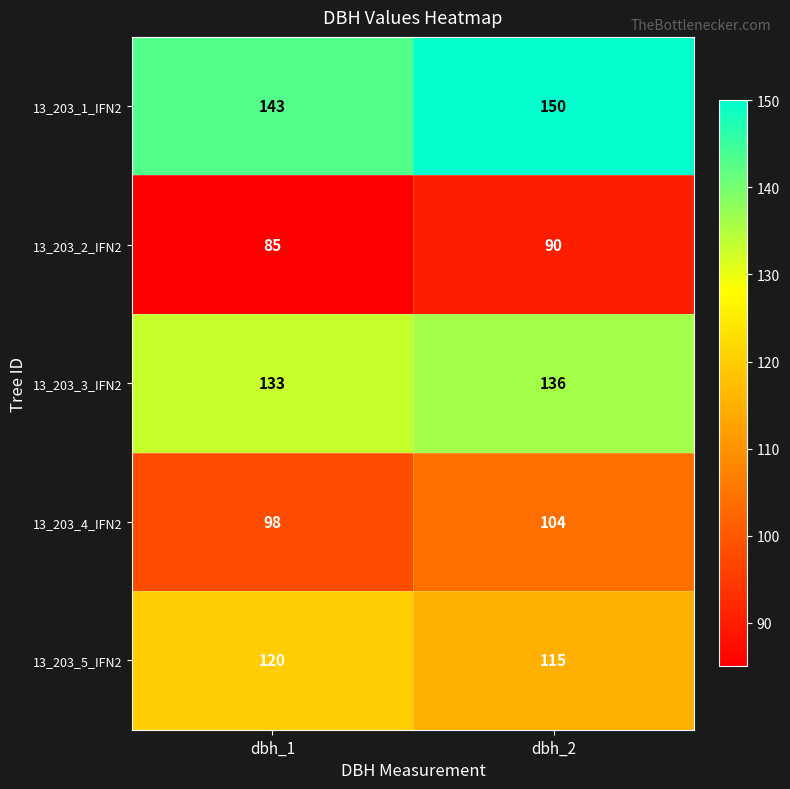

Reading right to left, what are all the values shown in this chart?

13_203_1_IFN2: dbh_2=150	dbh_1=143
13_203_2_IFN2: dbh_2=90	dbh_1=85
13_203_3_IFN2: dbh_2=136	dbh_1=133
13_203_4_IFN2: dbh_2=104	dbh_1=98
13_203_5_IFN2: dbh_2=115	dbh_1=120